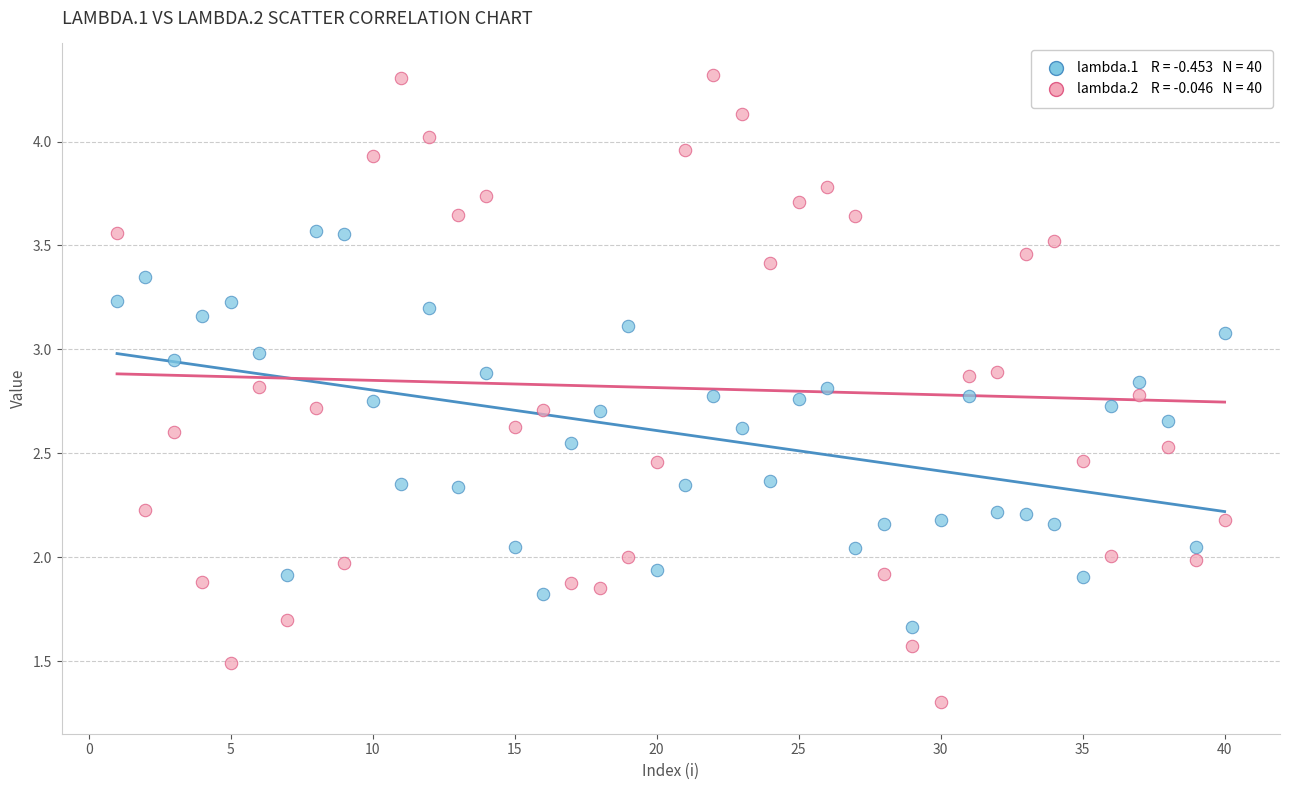

Across all data points, what is the range of Y values (max minus min)?

3.0